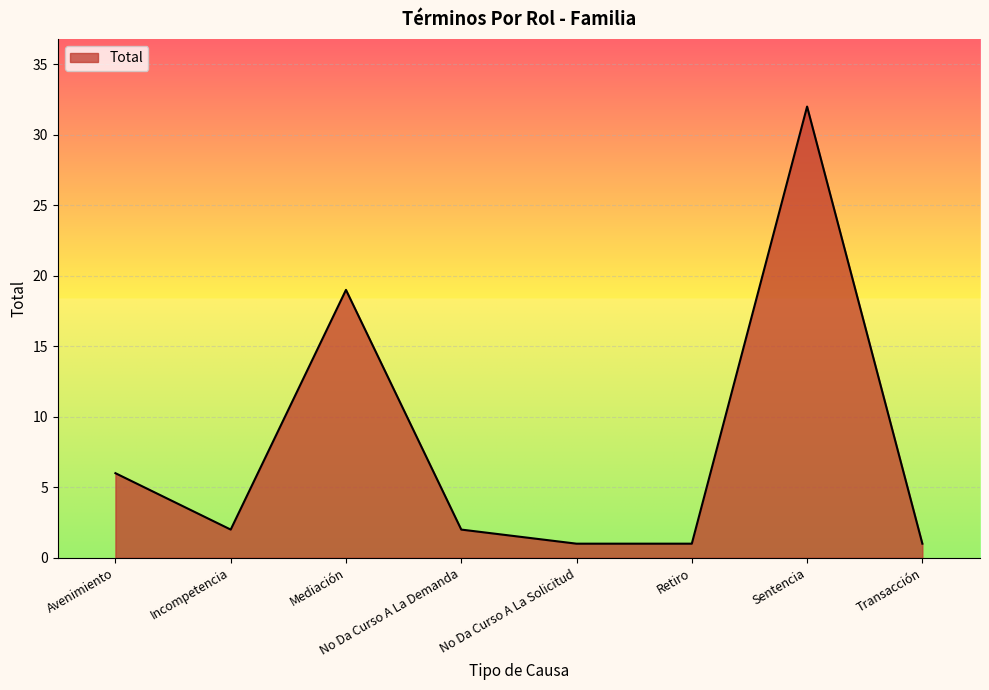

At which label is the value closest to 16?

Mediación